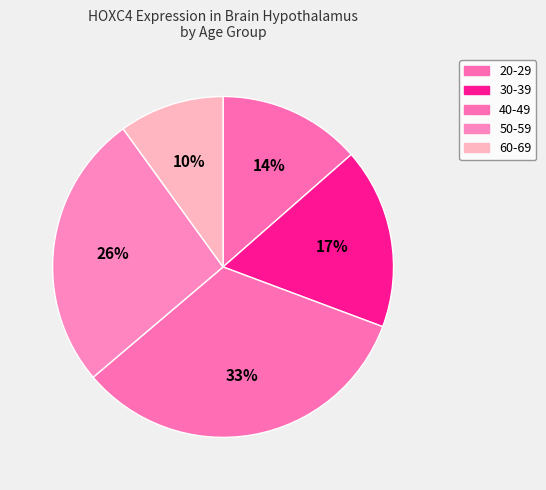

Approximately how many times larger is the value at 20-29 compared to 50-59?

0.5